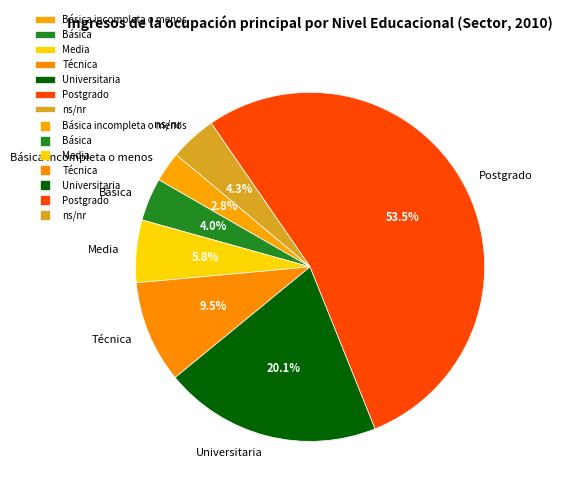

To the nearest percent, what portion does Media represent?

6%